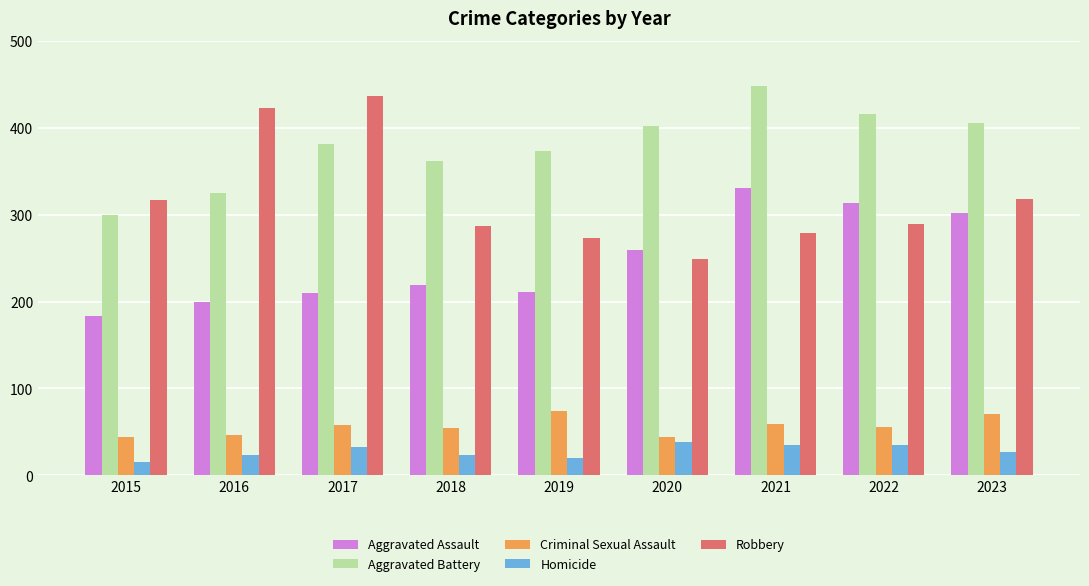

The Aggravated Assault series shows 189 at 2022. True or false?

False